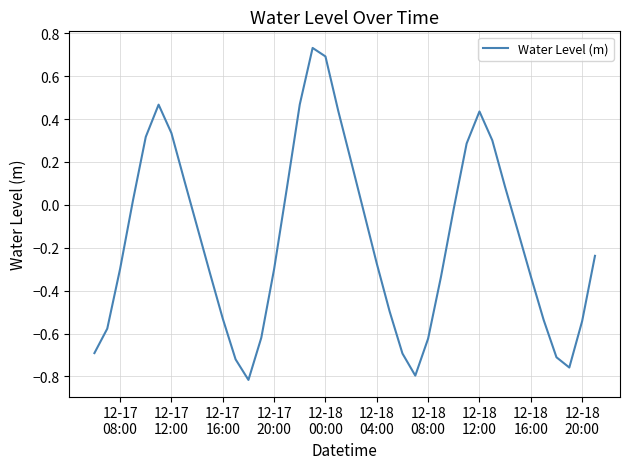

What is the maximum value shown in the chart?

0.7